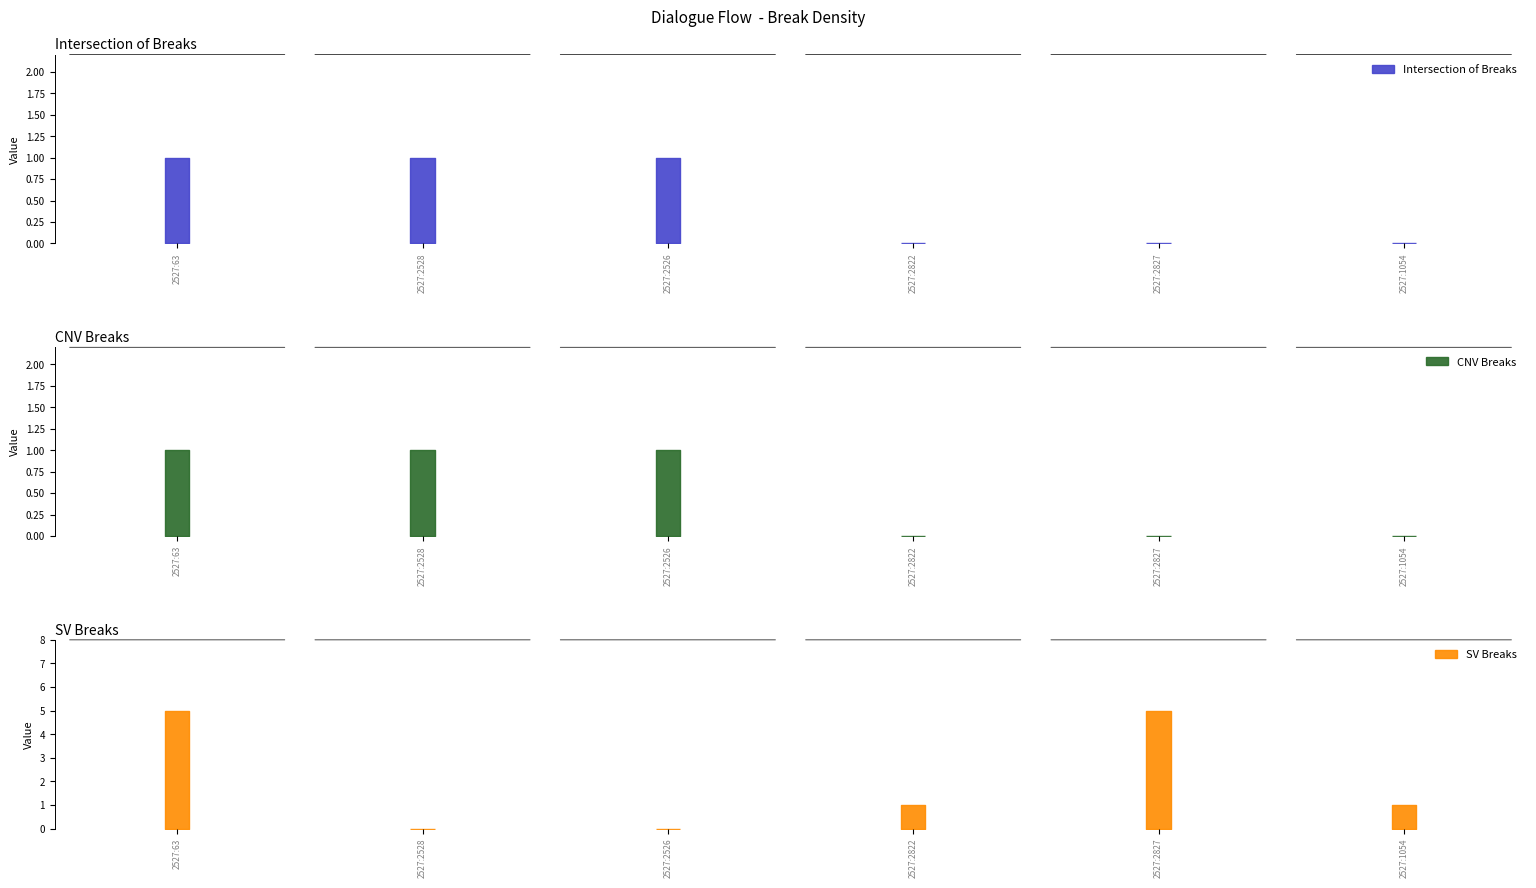

Reading left to right, transcribe all the data shown in this chart.

Intersection of Breaks: 2527:63=1	2527:2528=1	2527:2526=1	2527:2822=0	2527:2827=0	2527:1054=0
CNV Breaks: 2527:63=1	2527:2528=1	2527:2526=1	2527:2822=0	2527:2827=0	2527:1054=0
SV Breaks: 2527:63=5	2527:2528=0	2527:2526=0	2527:2822=1	2527:2827=5	2527:1054=1